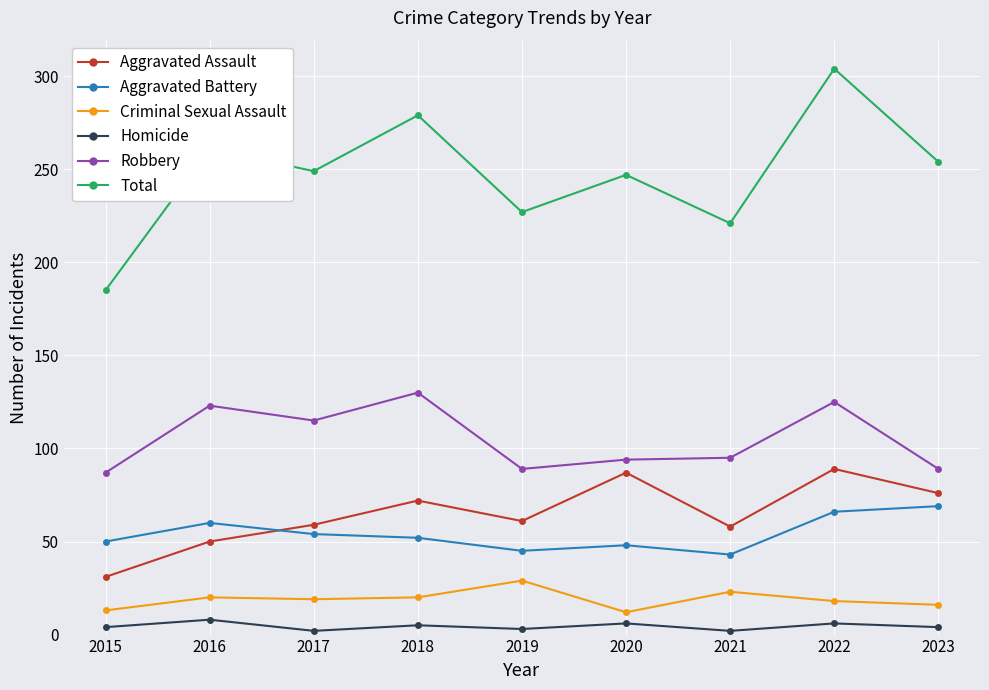

Rank the series by their maximum value, from lowest to highest.

Homicide, Criminal Sexual Assault, Aggravated Battery, Aggravated Assault, Robbery, Total